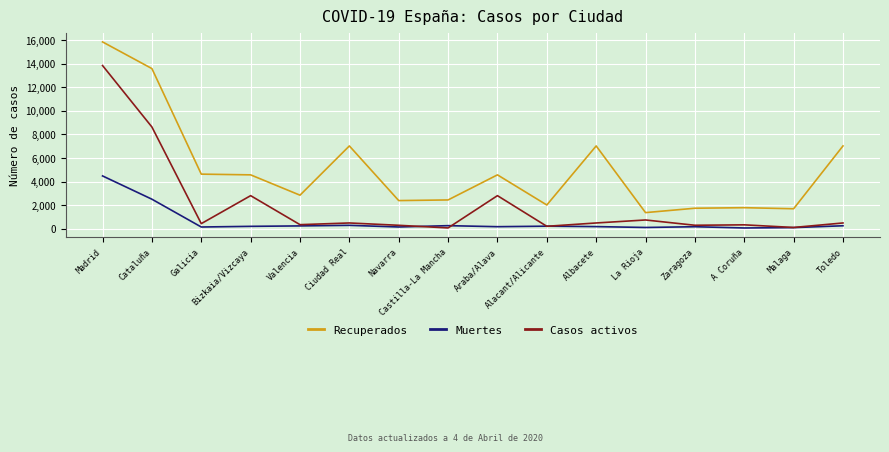

True or false: Casos activos and Recuperados intersect in this chart.

False